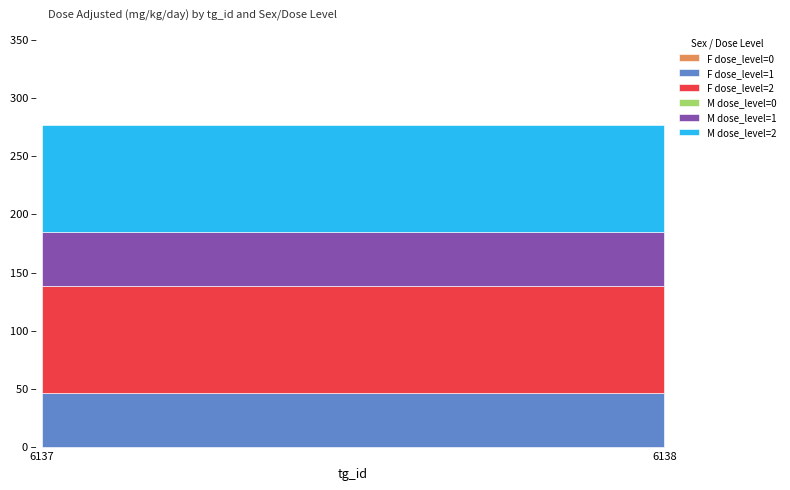

At which category is the sum across all series the highest?

6137